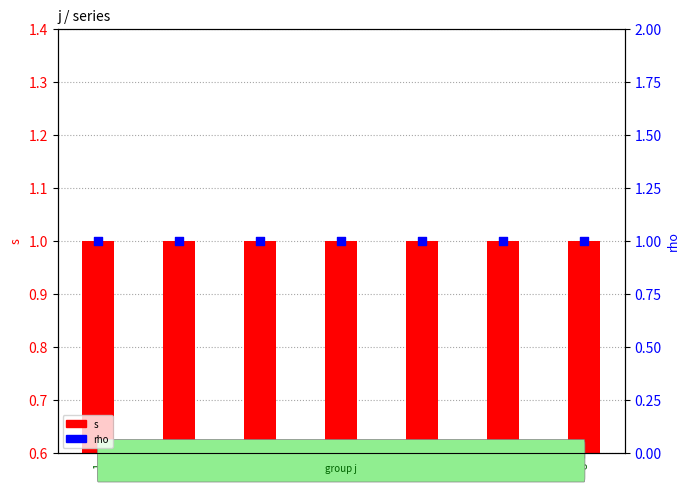

At how many categories does at least one series exceed 0?

7